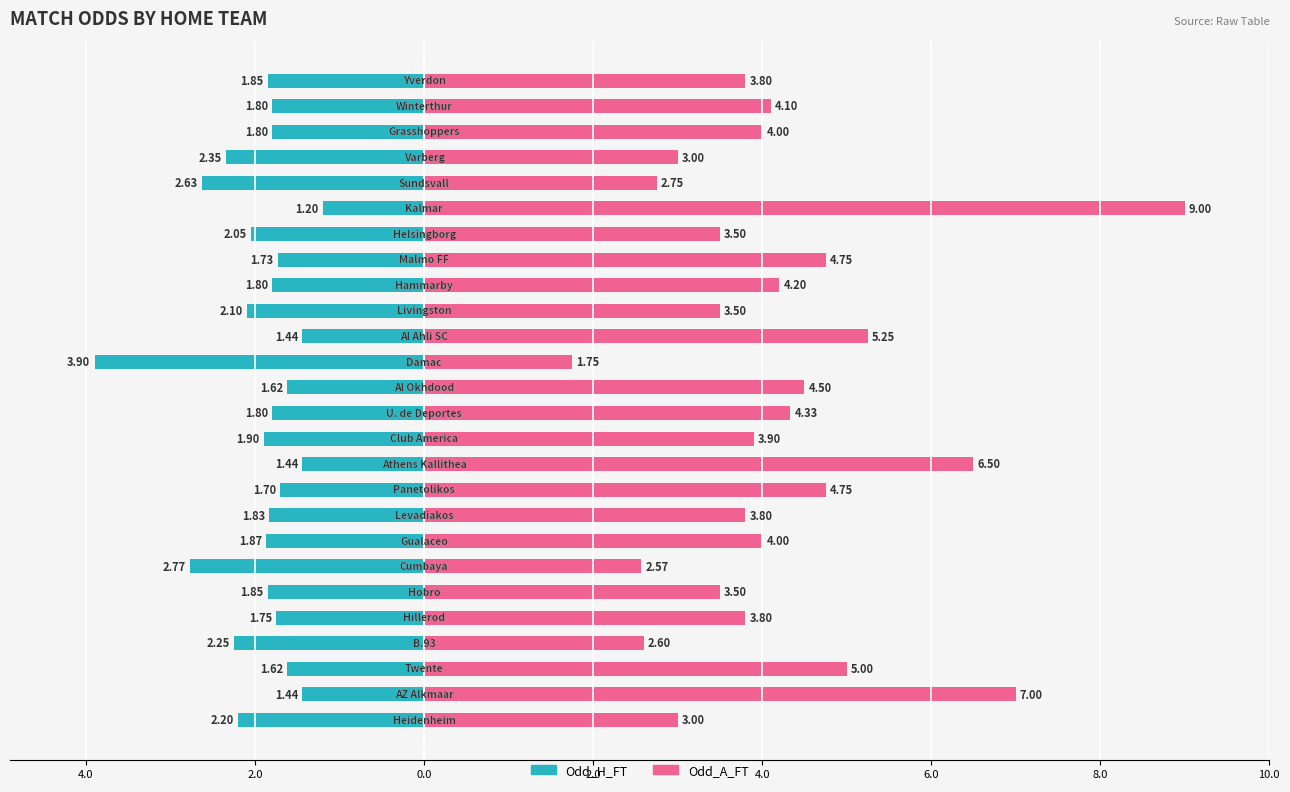

How many data points does each series have?

26